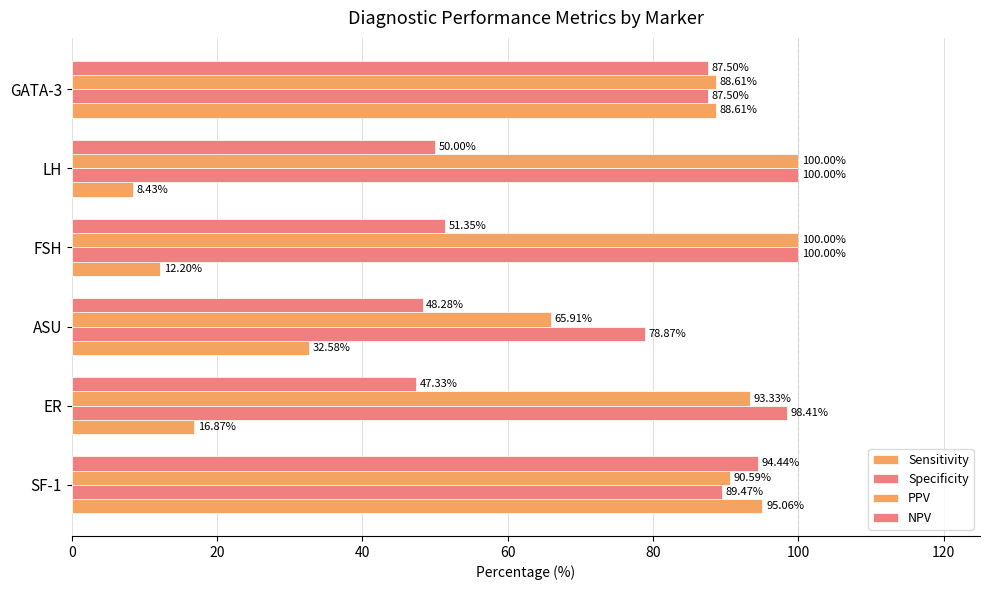

How many distinct data groups are displayed?

4